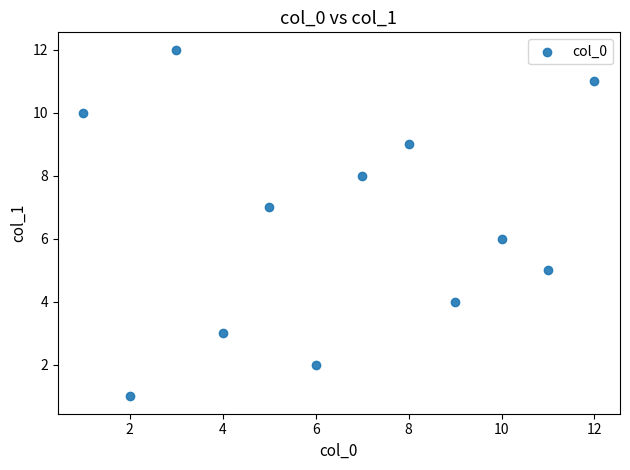

What is the average X value?

6